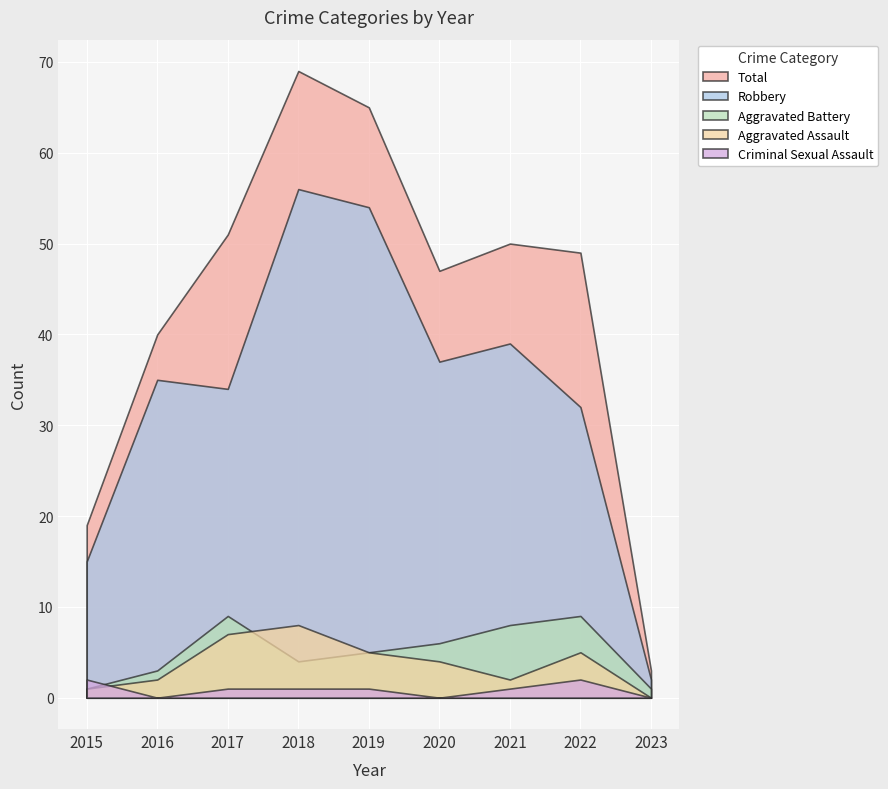

Reading left to right, what are all the values shown in this chart?

Robbery: 2015=15	2016=35	2017=34	2018=56	2019=54	2020=37	2021=39	2022=32	2023=2
Total: 2015=19	2016=40	2017=51	2018=69	2019=65	2020=47	2021=50	2022=49	2023=3
Aggravated Assault: 2015=1	2016=2	2017=7	2018=8	2019=5	2020=4	2021=2	2022=5	2023=0
Aggravated Battery: 2015=1	2016=3	2017=9	2018=4	2019=5	2020=6	2021=8	2022=9	2023=1
Criminal Sexual Assault: 2015=2	2016=0	2017=1	2018=1	2019=1	2020=0	2021=1	2022=2	2023=0